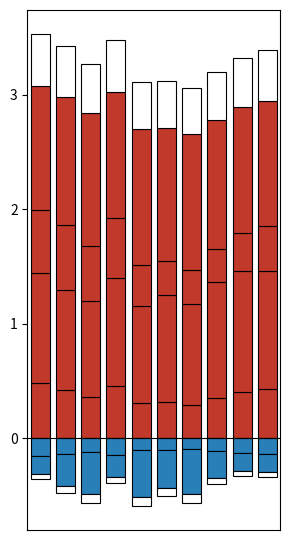

Which category has the highest value across all series?

4